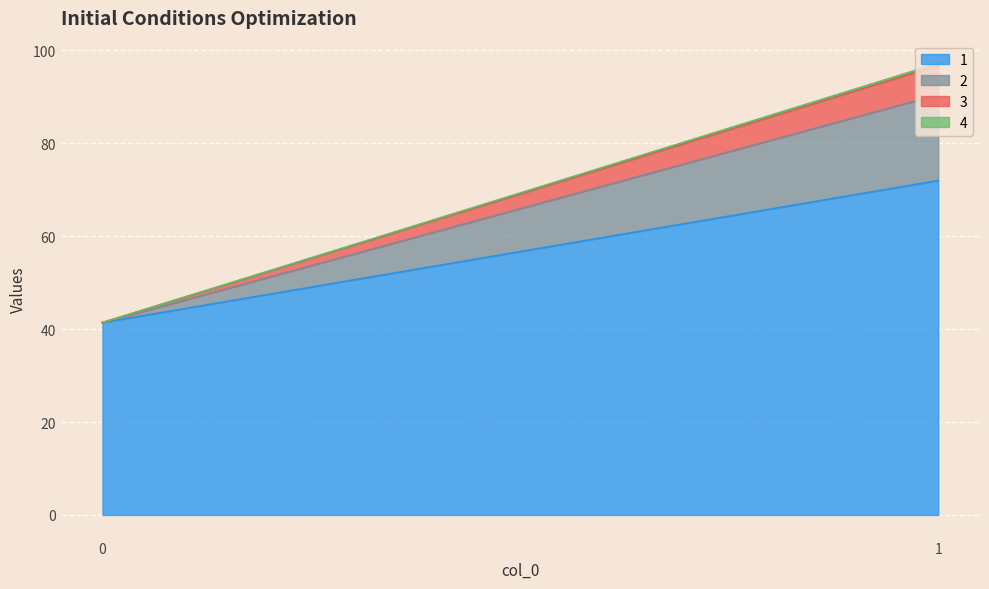

What is the value of the 3 point at the 2nd from the left?

6.3